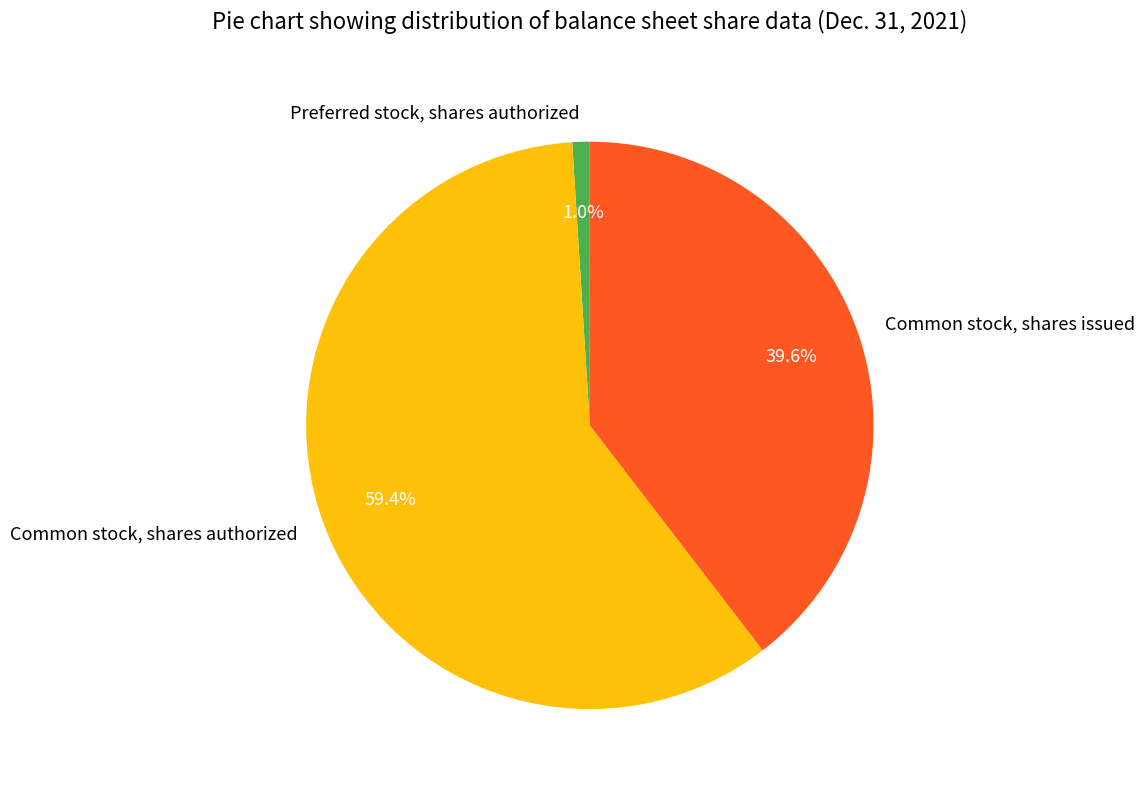

What is the smallest slice in the pie chart?

Preferred stock, shares authorized